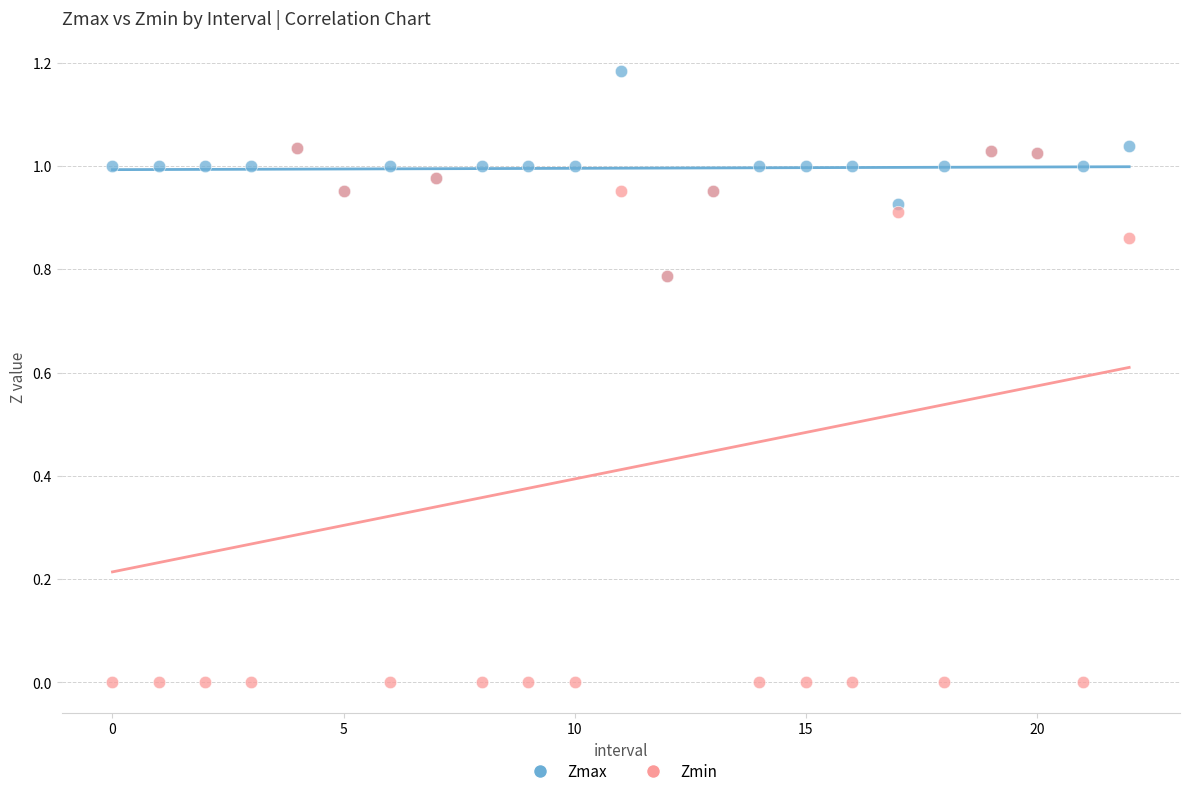

Which series reaches the minimum Y coordinate?

Zmin